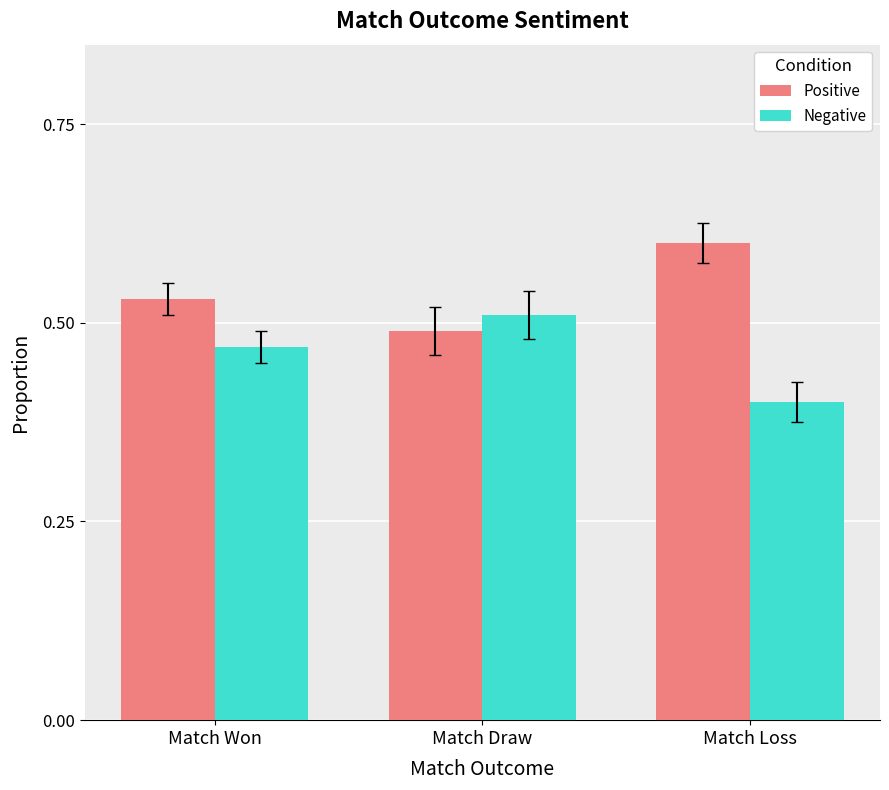

How many bars are there in each group?

2